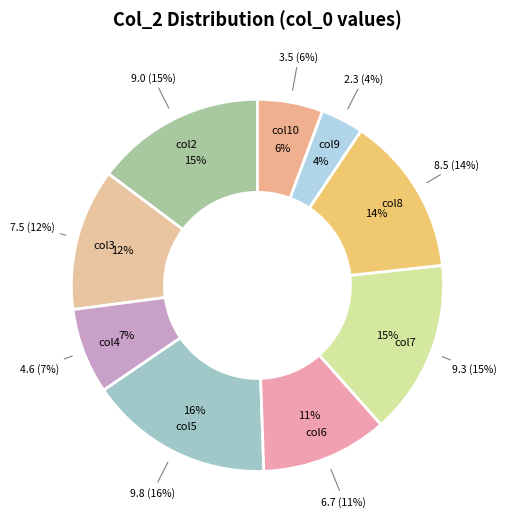

Rank the categories by value from lowest to highest.

9, 10, 4, 6, 3, 8, 2, 7, 5